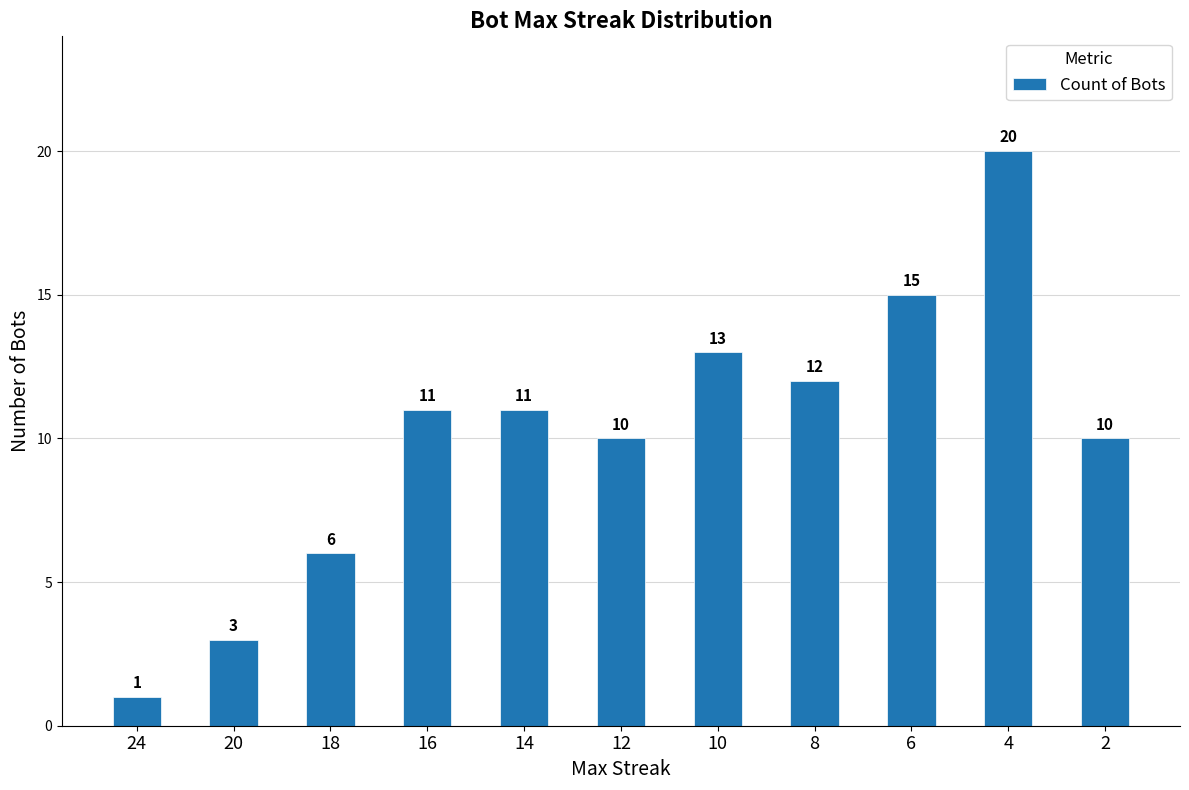

What is the difference between the values at 18 and 24?

5